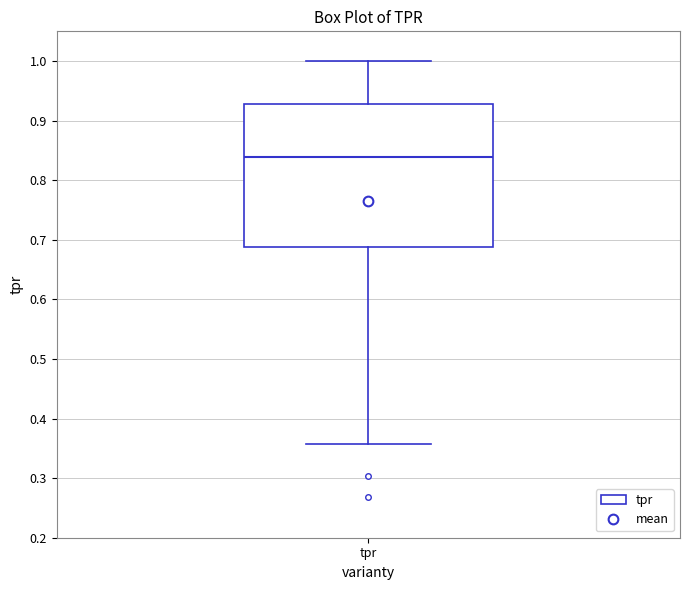

Read this box plot against the y-axis: the position of the median line, the range covered by the box, and the ends of both whiskers. The values are not printed on the chart, so give them approximately, as read against the axis.

median 0.84, box 0.69 to 0.93, whiskers 0.36 to 1.00